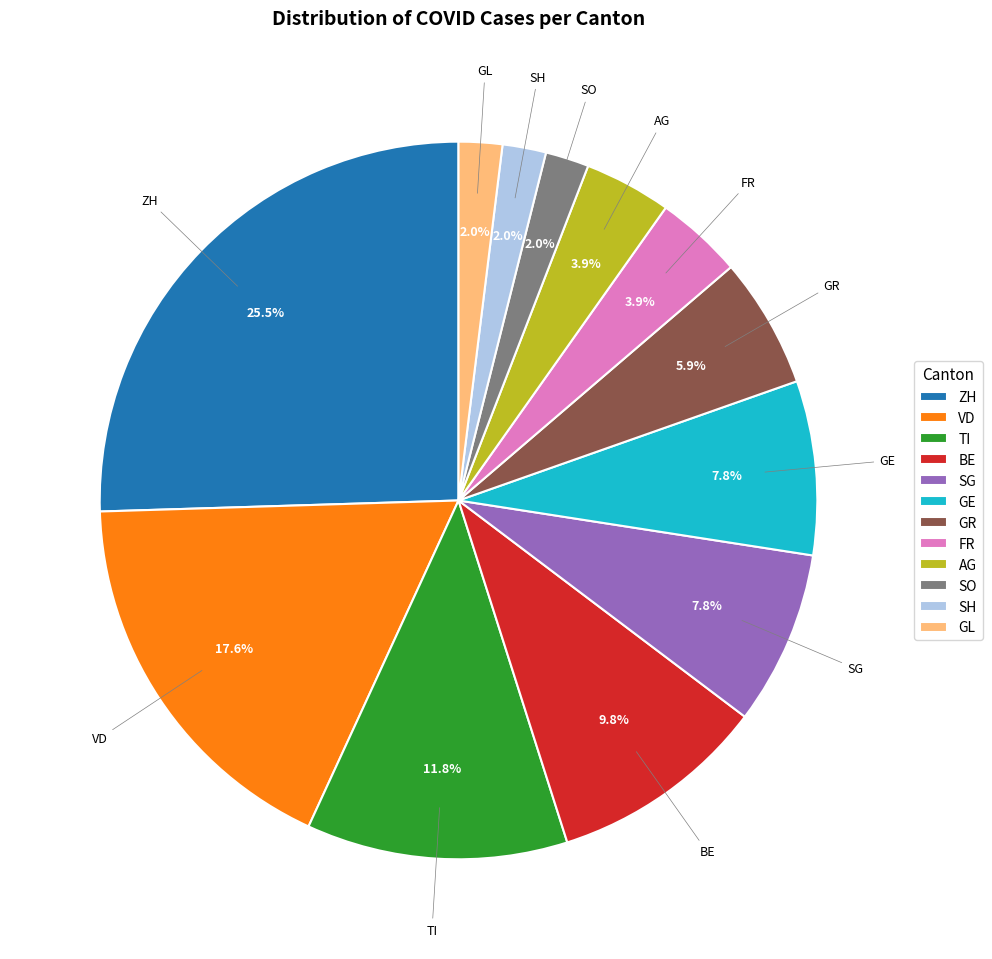

To the nearest percent, what percentage of the pie is AG?

4%